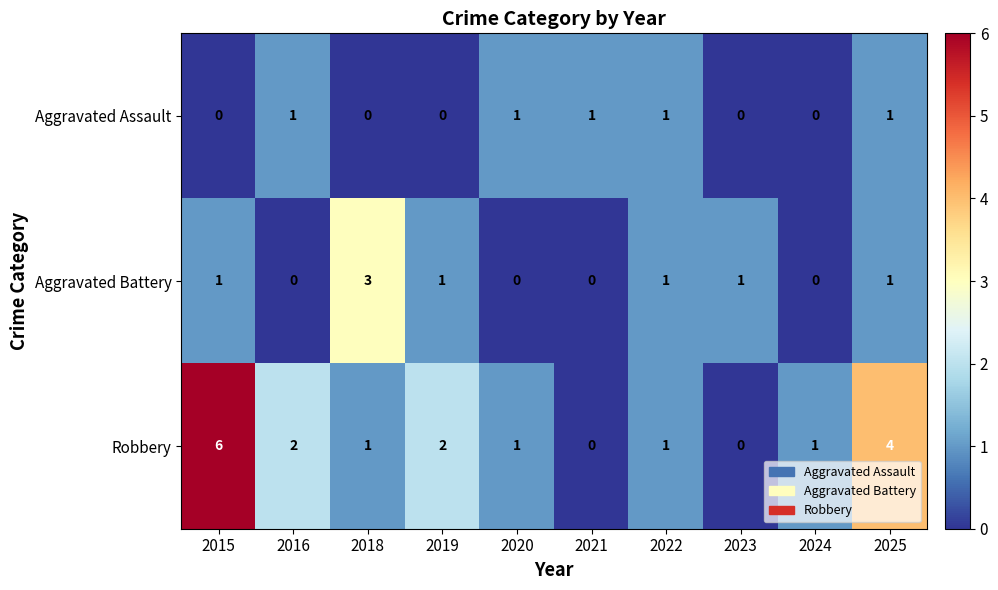

At which label does Robbery first exceed 1?

2015